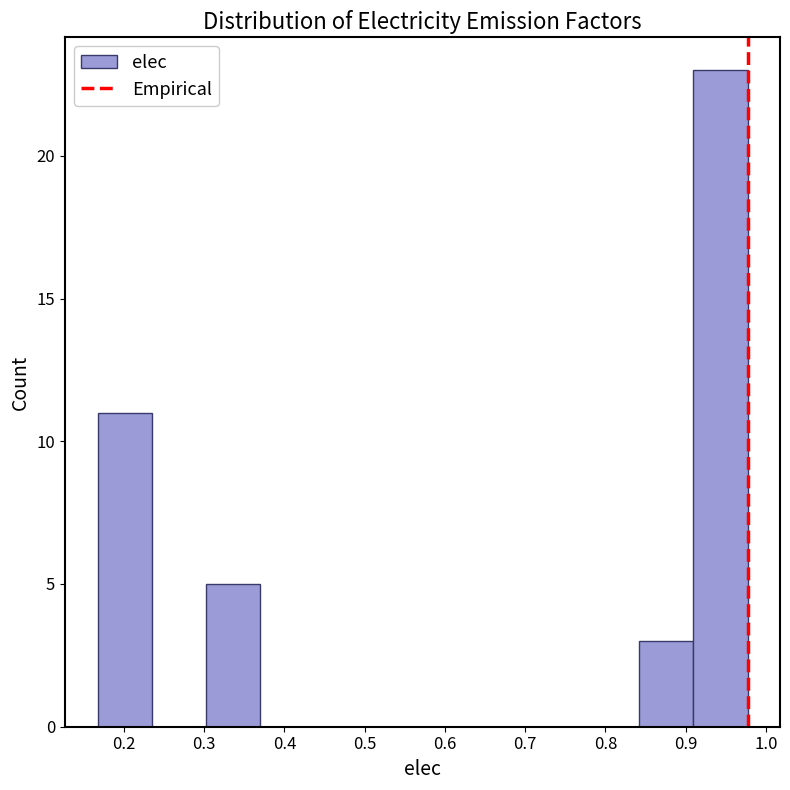

How tall is the bar that spans 0.91 to 0.98 on the x-axis? Neither the bar edges nor the heights are printed on the chart, so give them approximately, as read against the axes.

23